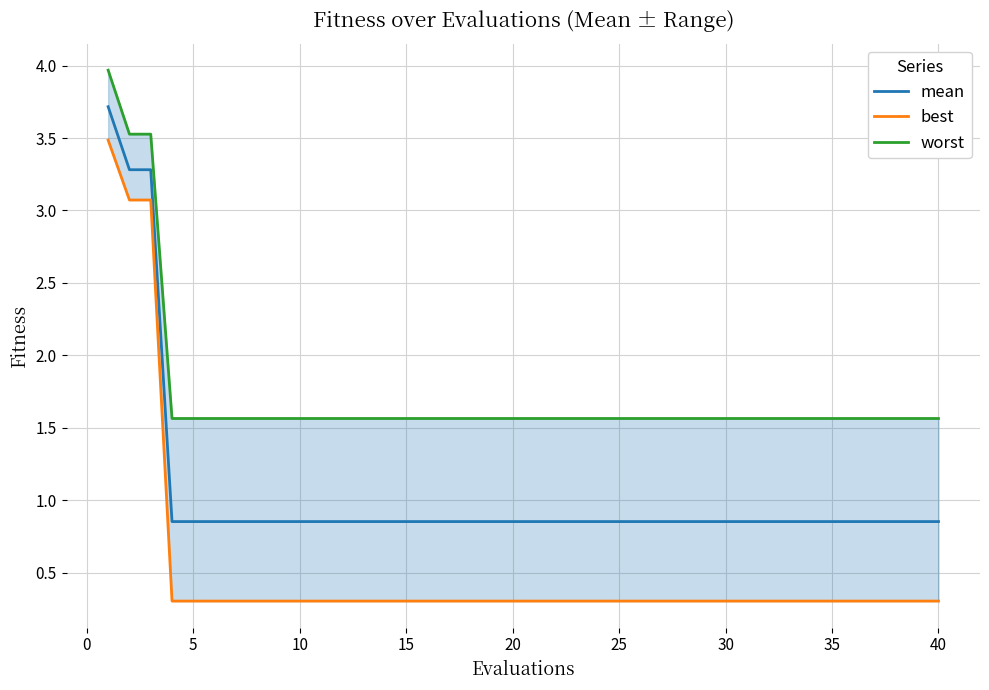

What is the sum of all best values?

20.9